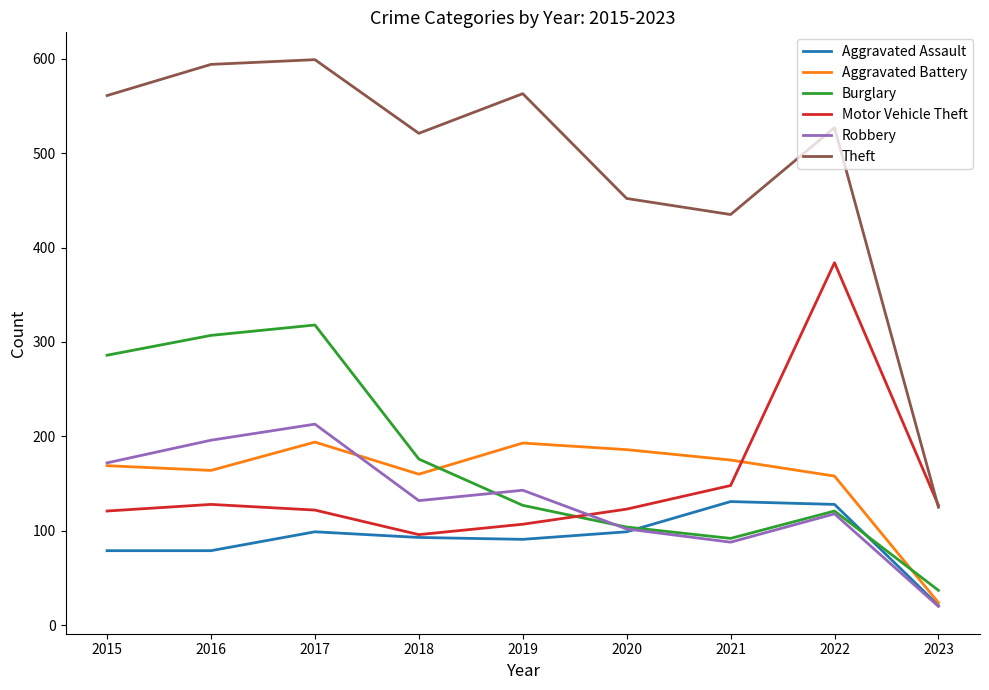

How many times do Theft and Motor Vehicle Theft cross each other?

1